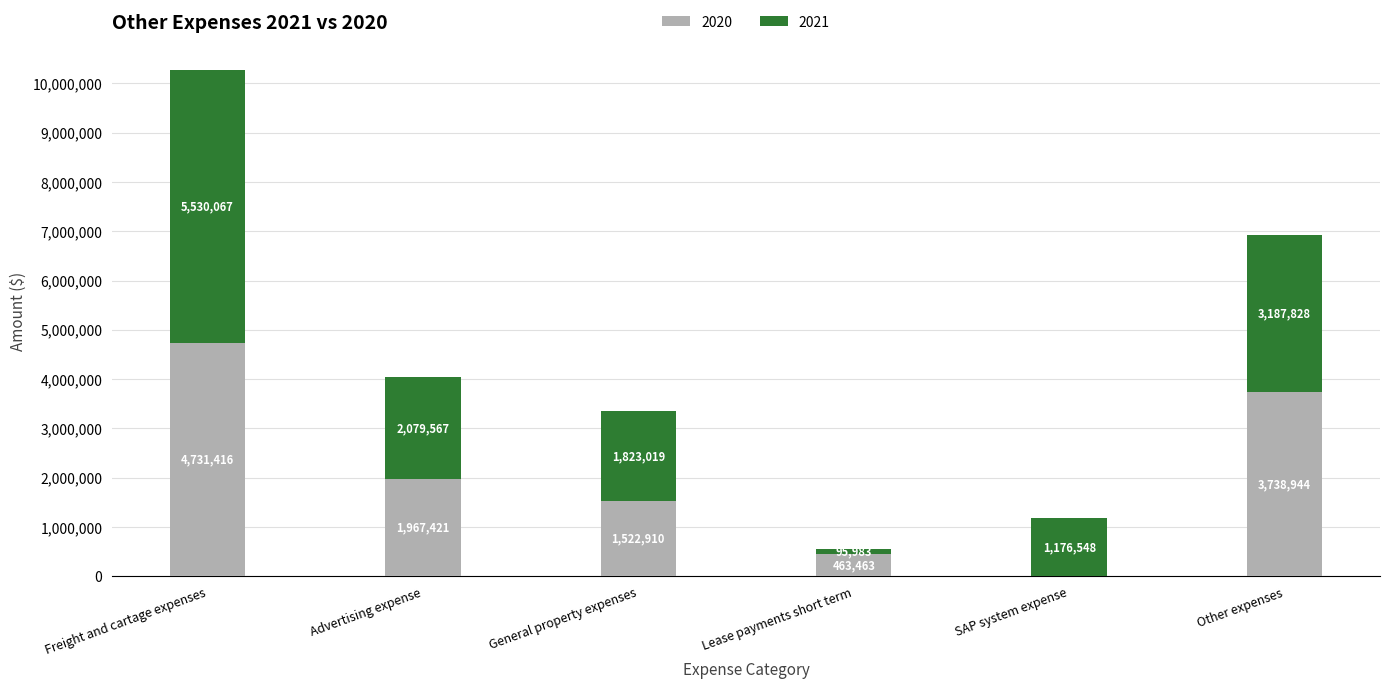

Where is 2020 nearest to the value 2365708?

Advertising expense